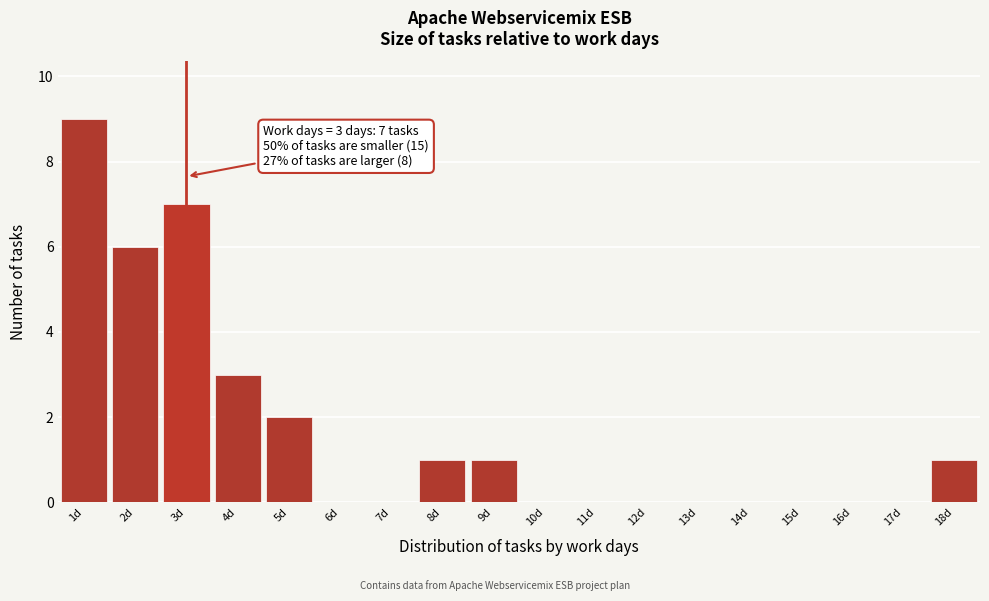

Over which range of the x-axis is the bar tallest?

0.5 to 1.5